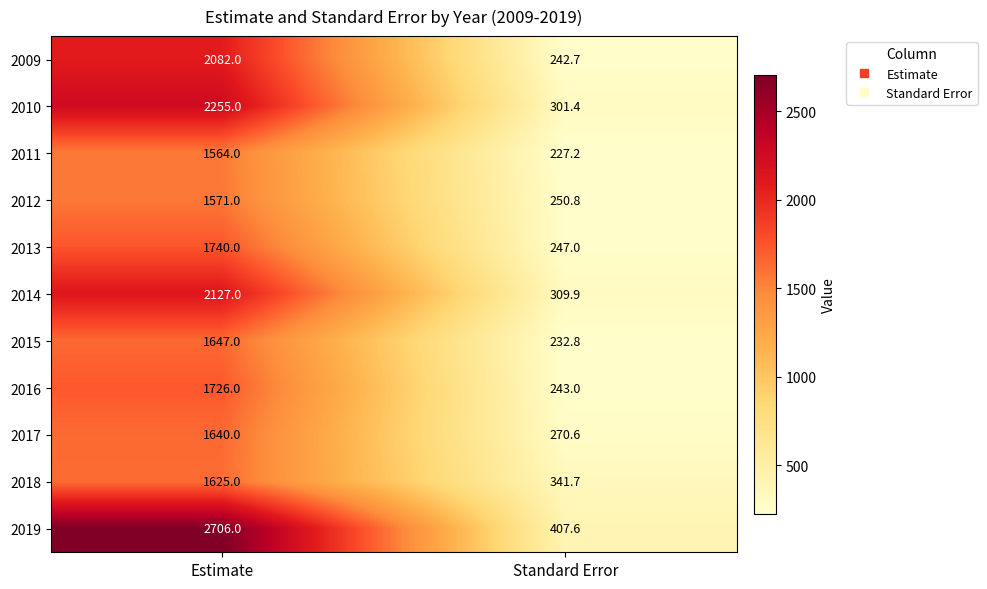

Count the number of categories in the chart.

2